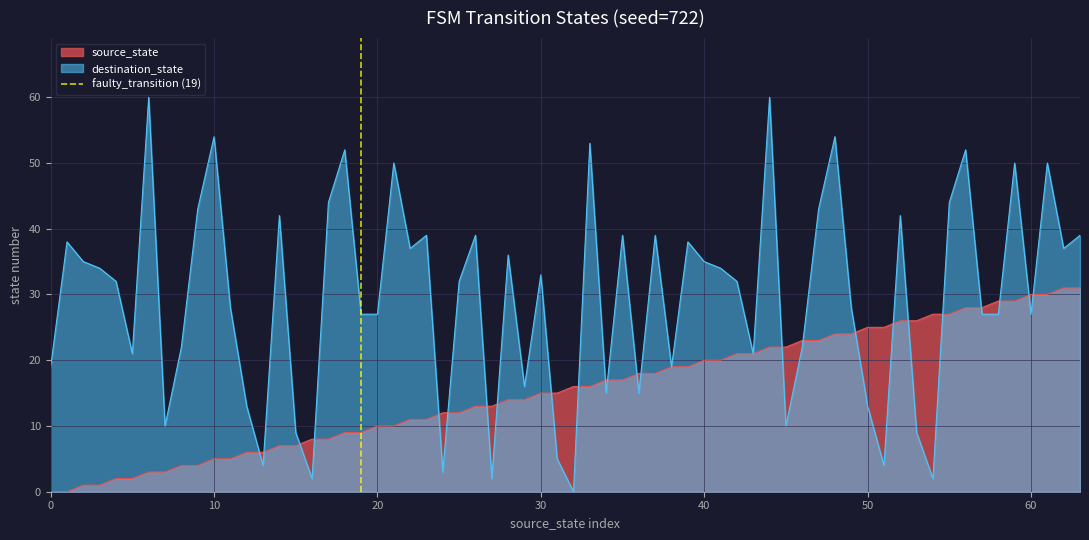

The source_state series shows 5 at 10. True or false?

True